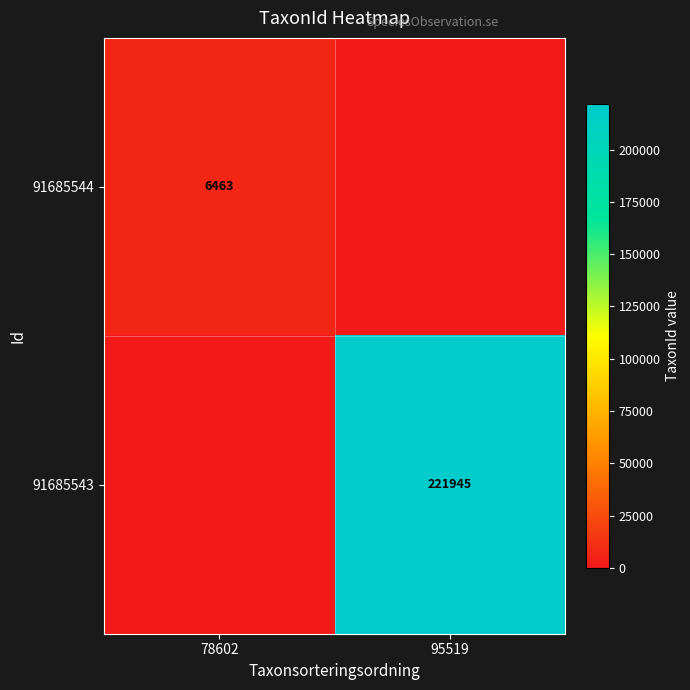

Is the value of 91685543 at 95519 greater than the value of 91685544 at 78602?

Yes